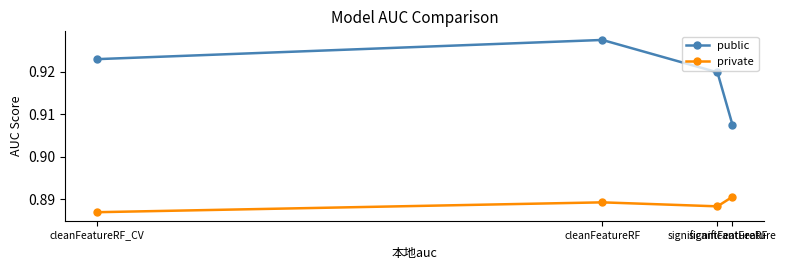

Reading right to left, what are all the values shown in this chart?

public: cleanFeatureRF_CV=0.9	cleanFeatureRF=0.9	significantFeatureRF=0.9	significantFeature=0.9
private: cleanFeatureRF_CV=0.9	cleanFeatureRF=0.9	significantFeatureRF=0.9	significantFeature=0.9